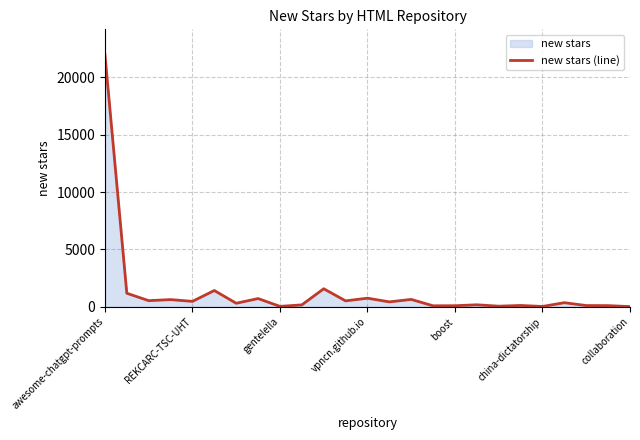

Reading left to right, list all the values displayed in this chart.

21989	1181	535	627	472	1420	308	718	36	166	1572	517	751	428	643	86	93	174	53	116	29	358	108	102	17